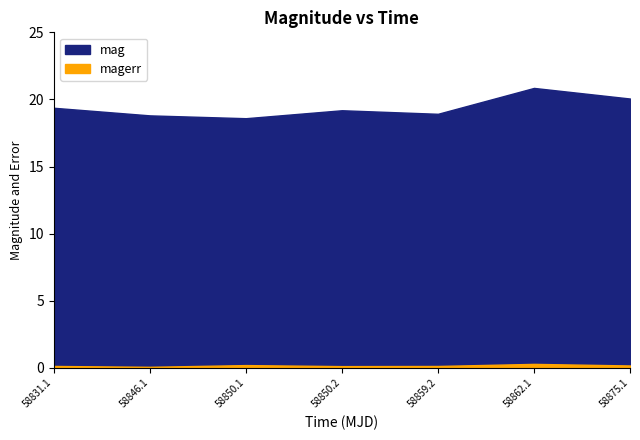

Rank the categories by mag value from highest to lowest.

58862.10920140008, 58875.10847220011, 58831.10423609987, 58850.17076390004, 58859.15121529997, 58846.09750000015, 58850.10693289992